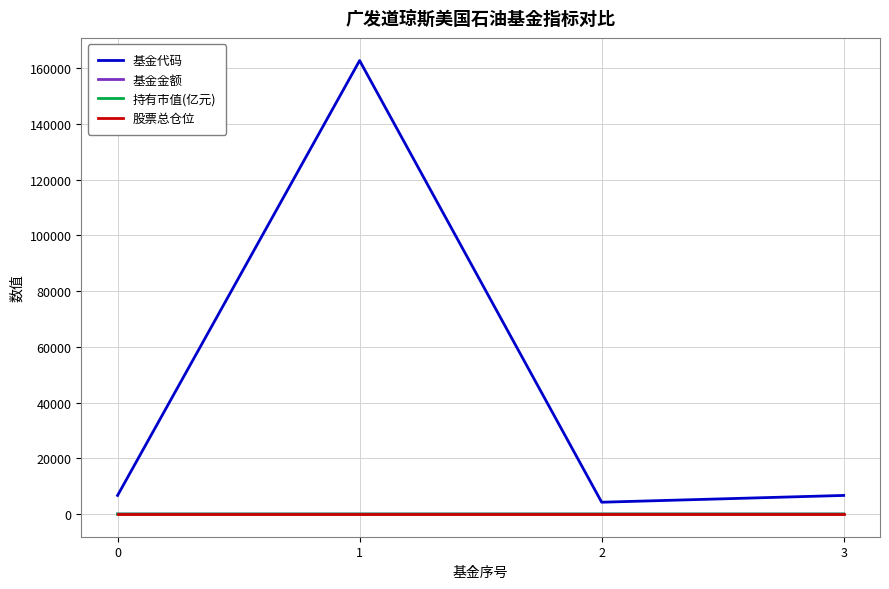

True or false: 持有市值(亿元) and 基金金额 intersect in this chart.

False